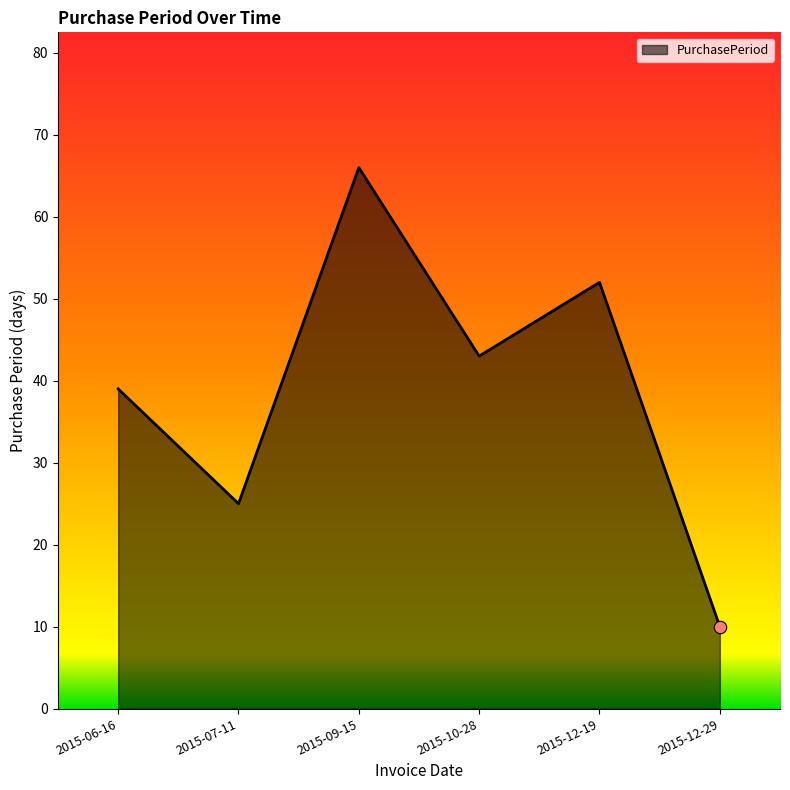

What is the ratio of the value at 2015-12-19 to the value at 2015-12-29?

5.2